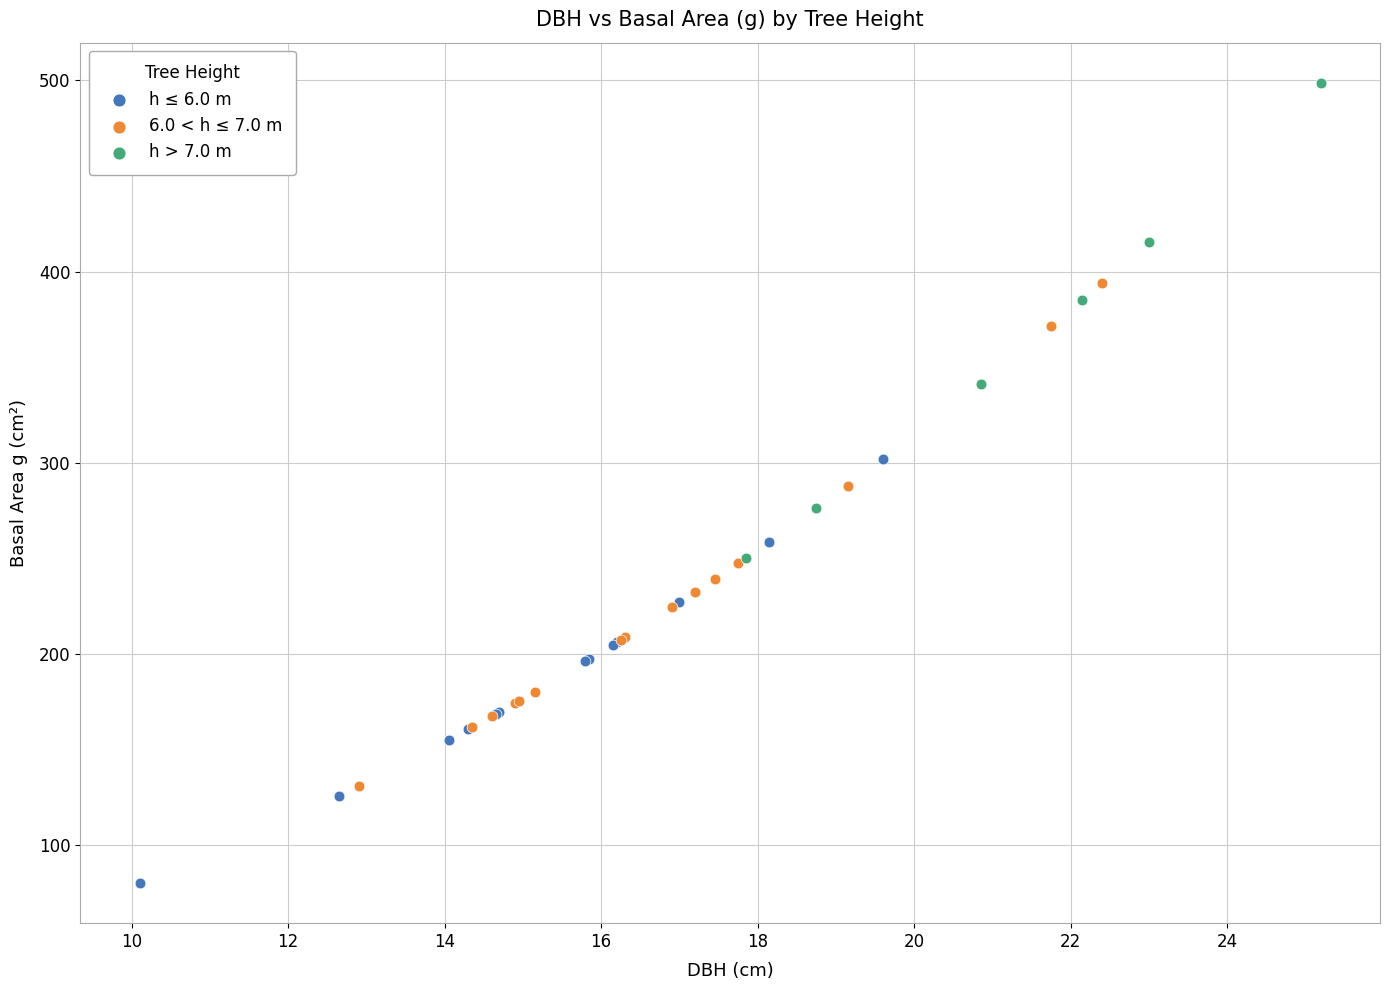

Which series has the largest Y range (max minus min)?

6.0 < h ≤ 7.0 m